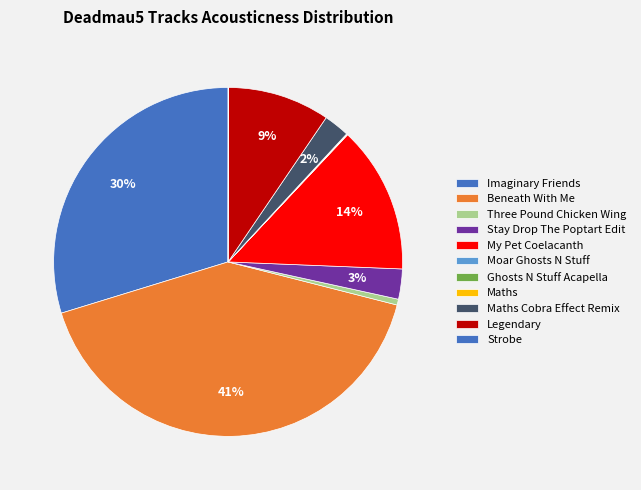

Is it true that Strobe is 0% of the pie?

True